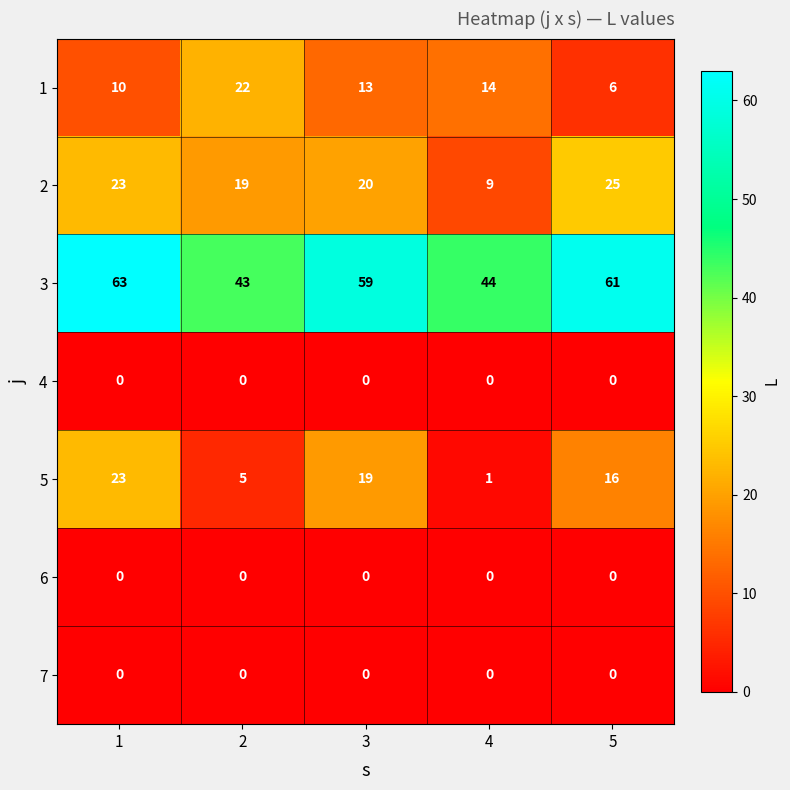

True or false: 6 has a value of 0 at 2.

True